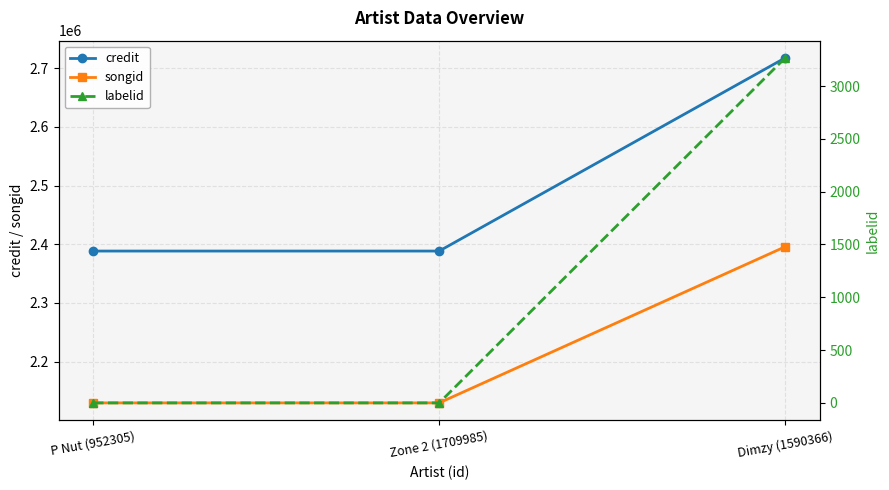

What is the label of the 3rd point from the left?

Dimzy (1590366)